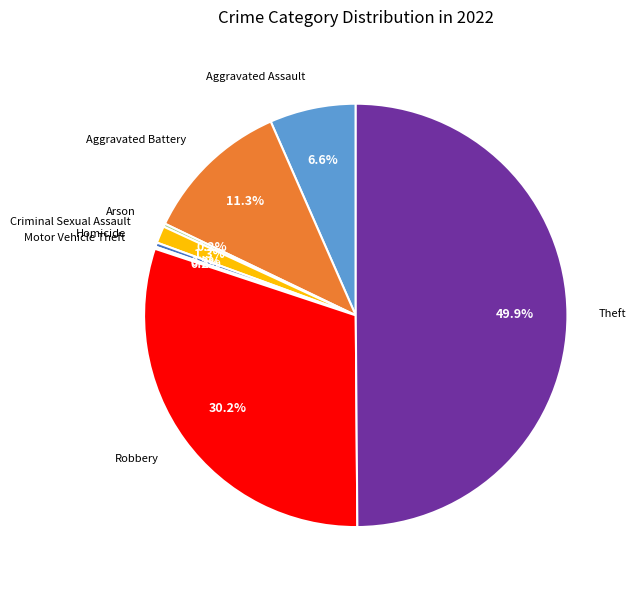

Which category has the biggest portion of the pie?

Theft